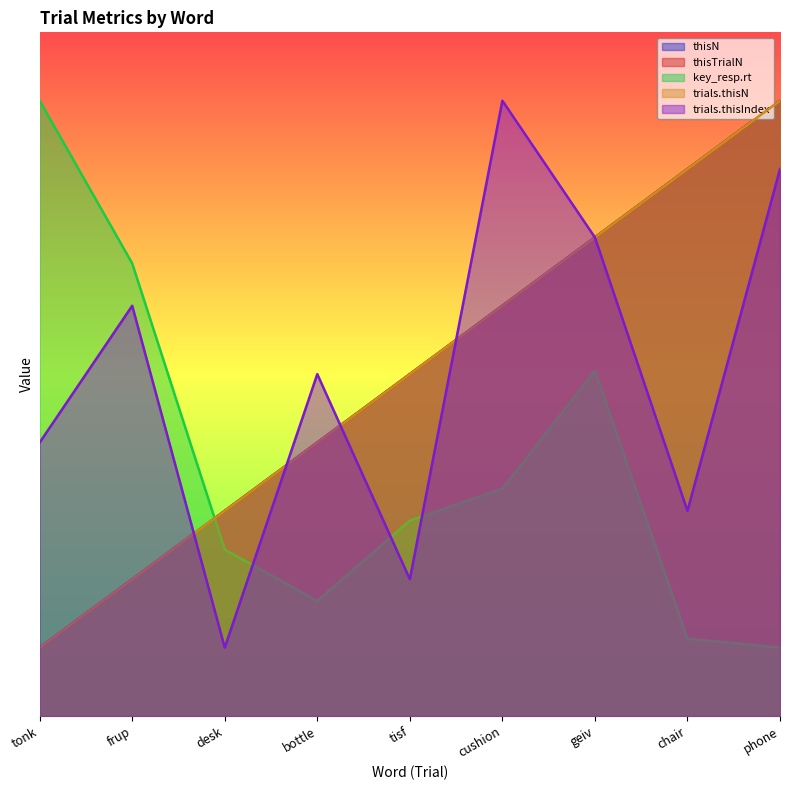

Rank the series at geiv from highest to lowest value.

thisN, thisTrialN, trials.thisN, trials.thisIndex, key_resp.rt